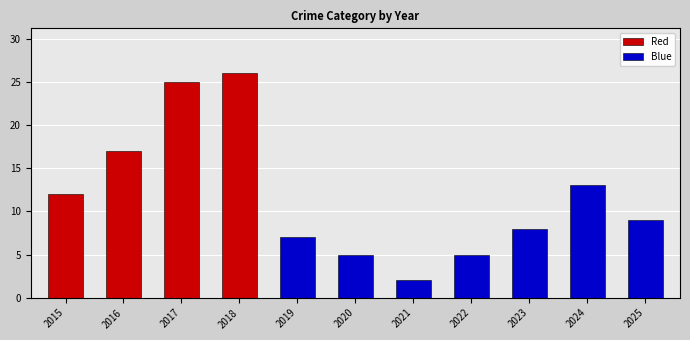

True or false: Red has a value of 12 at 2015.

True